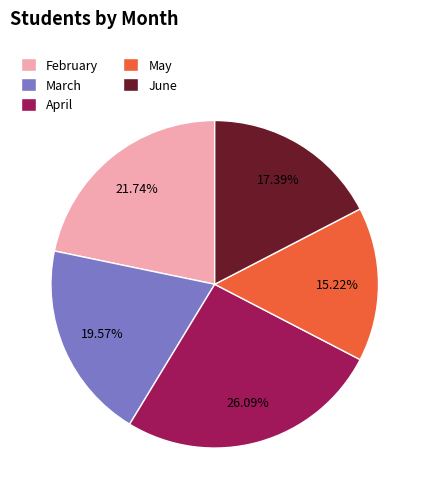

To the nearest percent, what percentage of the pie is April?

26%